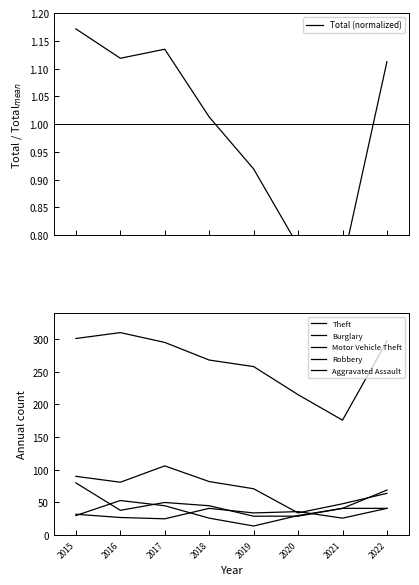

At which category does Aggravated Assault reach its first local valley?

2017